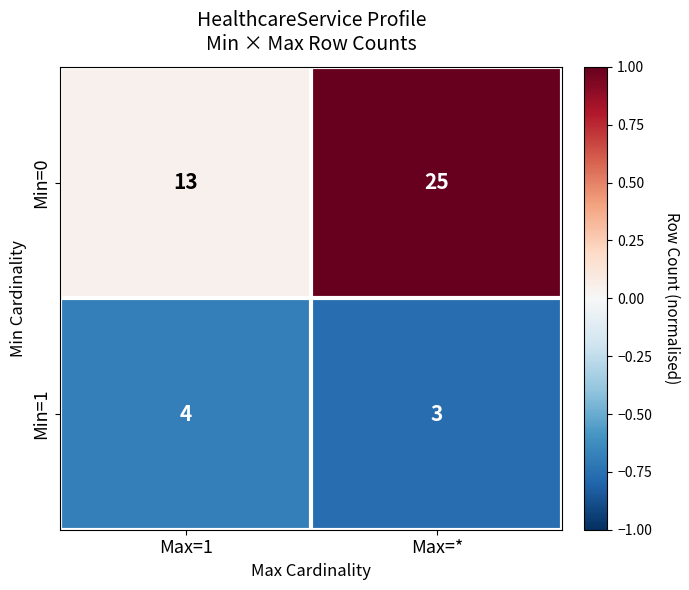

At which label is Min=0 closest to 19?

Max=1